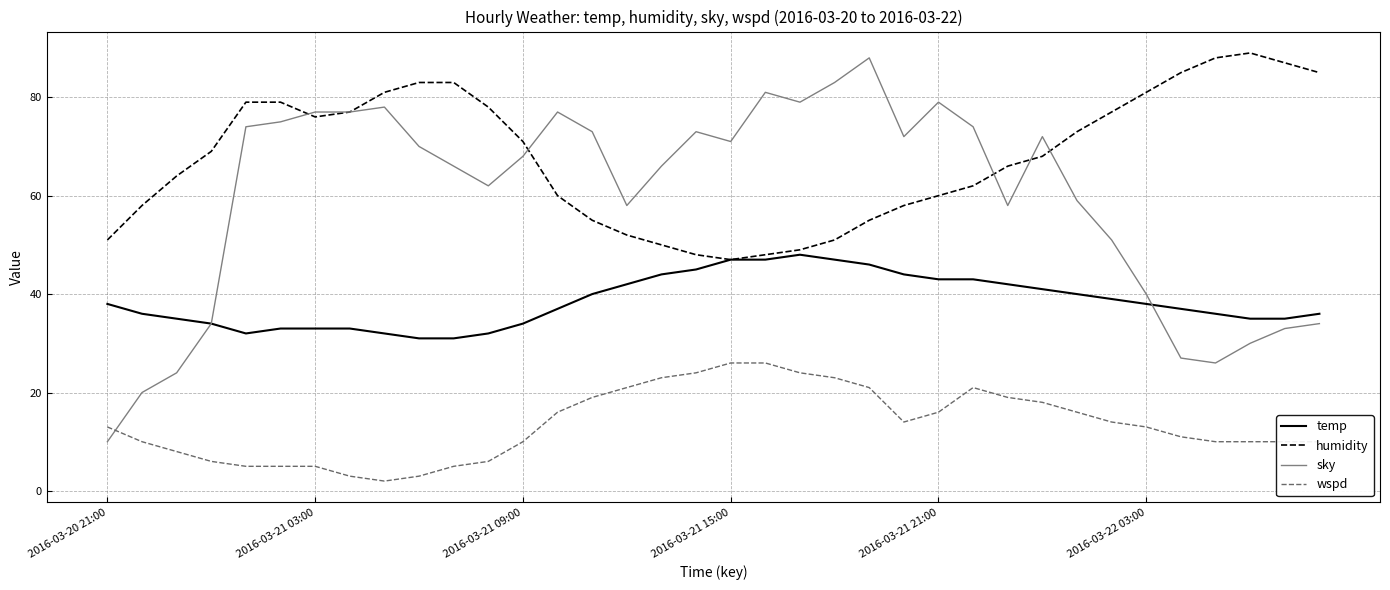

True or false: wspd and temp cross at least once.

False